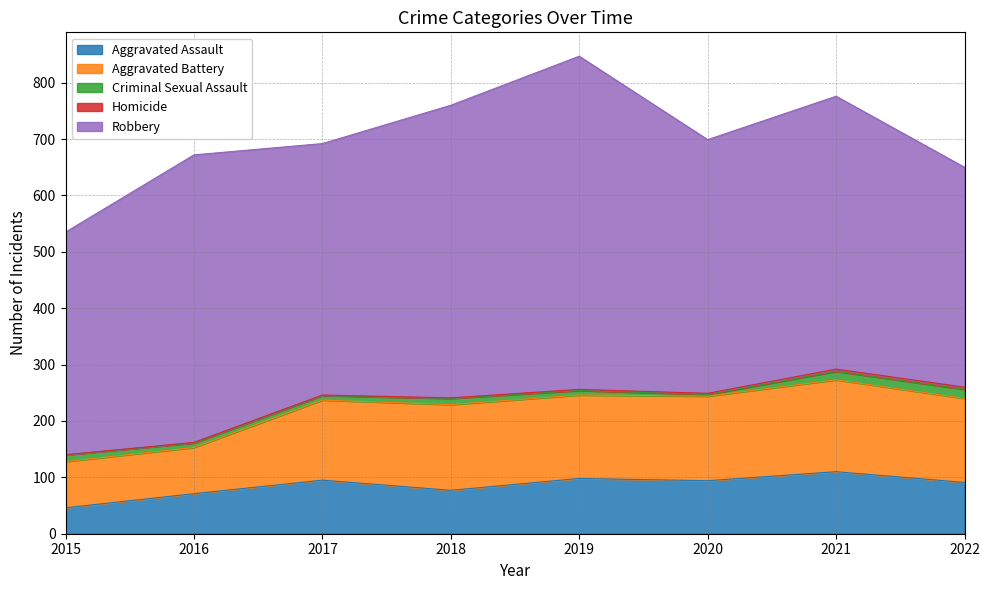

How many values in the Criminal Sexual Assault series exceed 11?

3